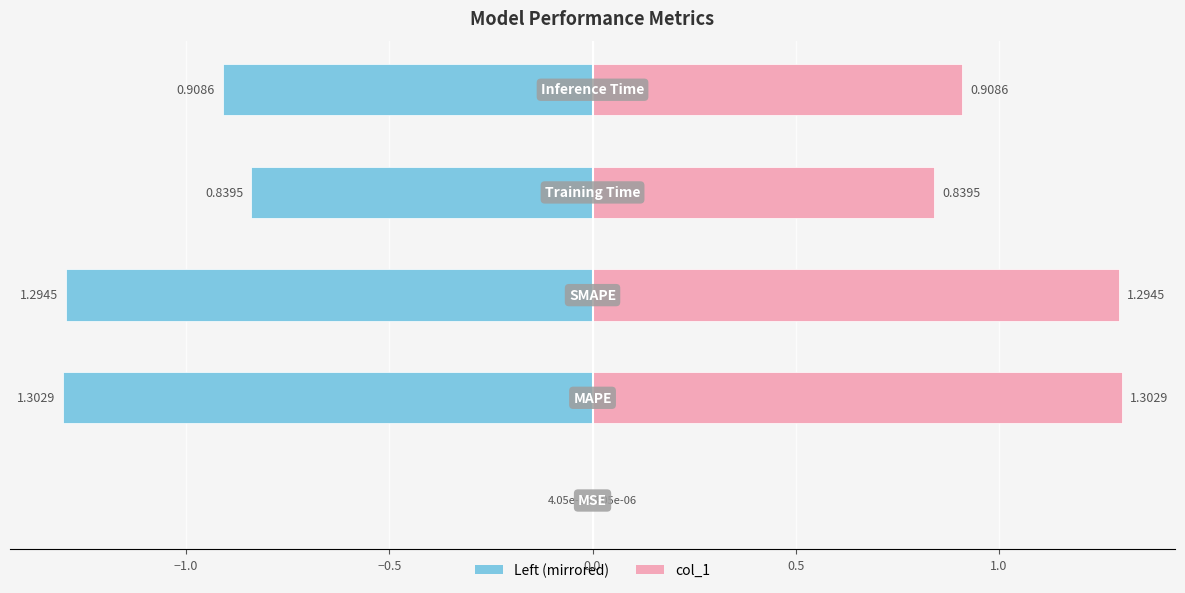

Reading left to right, what are all the values shown in this chart?

col_1: −1.5=0.0	−1.0=1.3	−0.5=1.3	0.0=0.8	0.5=0.9
col_1 (mirrored): −1.5=-0.0	−1.0=-1.3	−0.5=-1.3	0.0=-0.8	0.5=-0.9